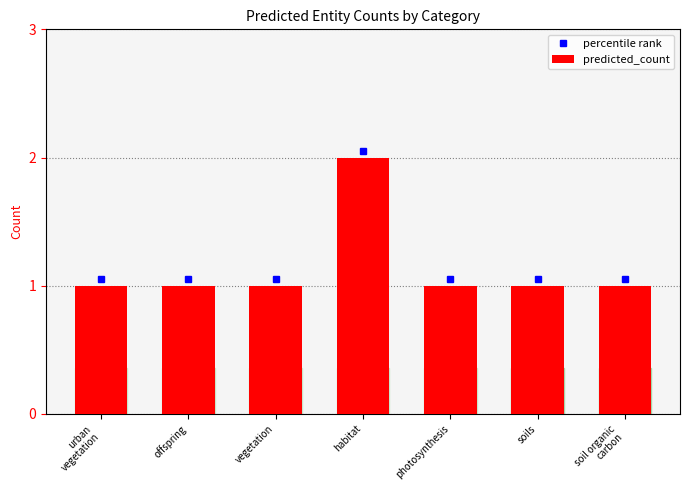

True or false: the data shows 3 at habitat.

False